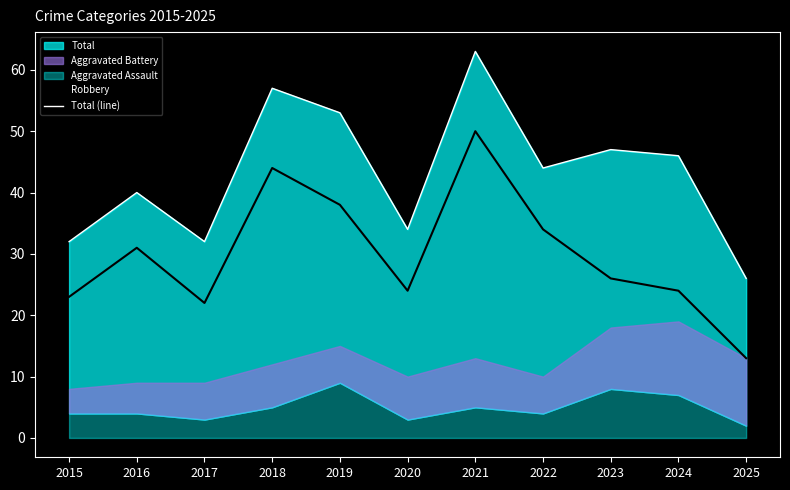

The Robbery series shows 50 at 2021. True or false?

True